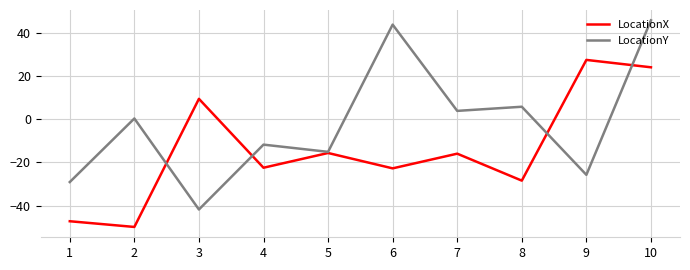

What is the sum of all LocationX values?

-141.6